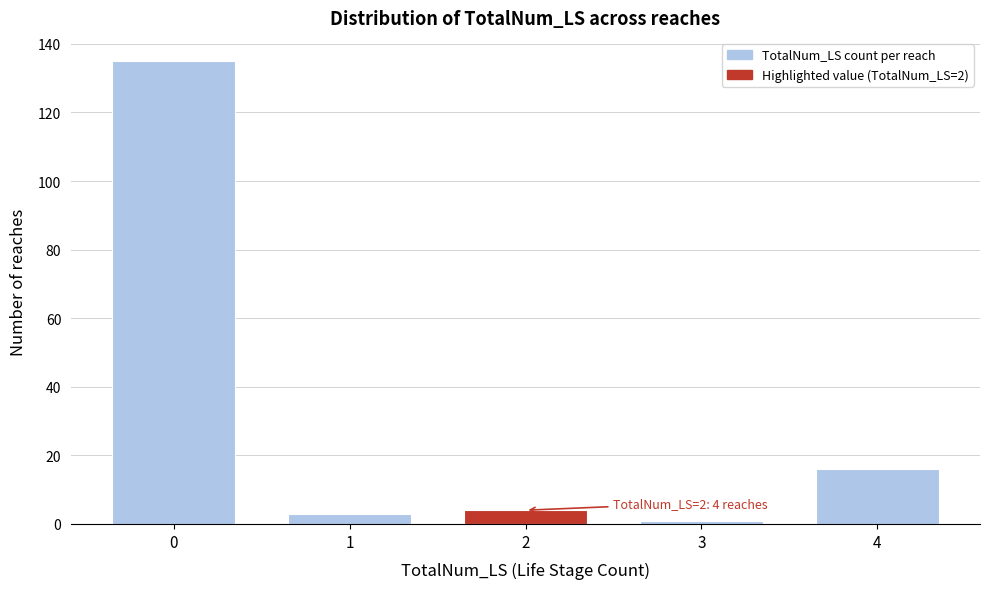

Reading left to right, transcribe all the data shown in this chart.

0=135	1=3	2=4	3=1	4=16